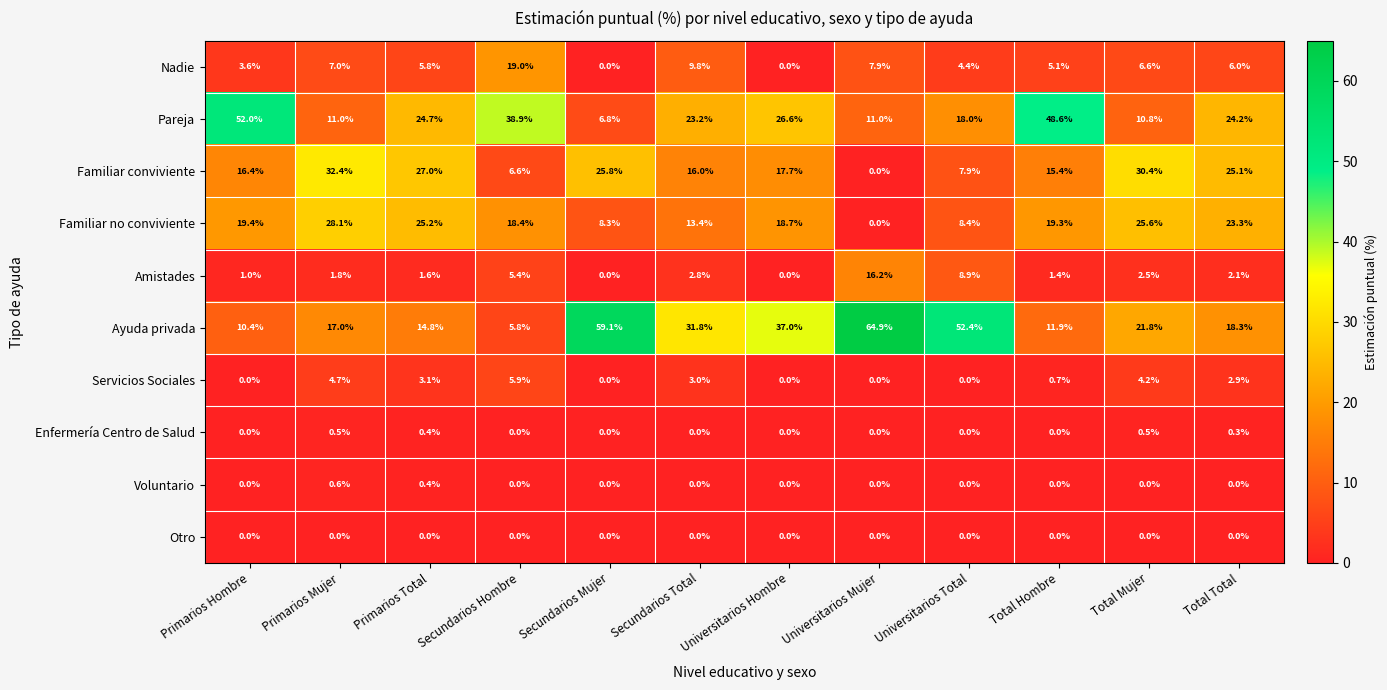

At which category is the sum across all series the highest?

Primarios Mujer